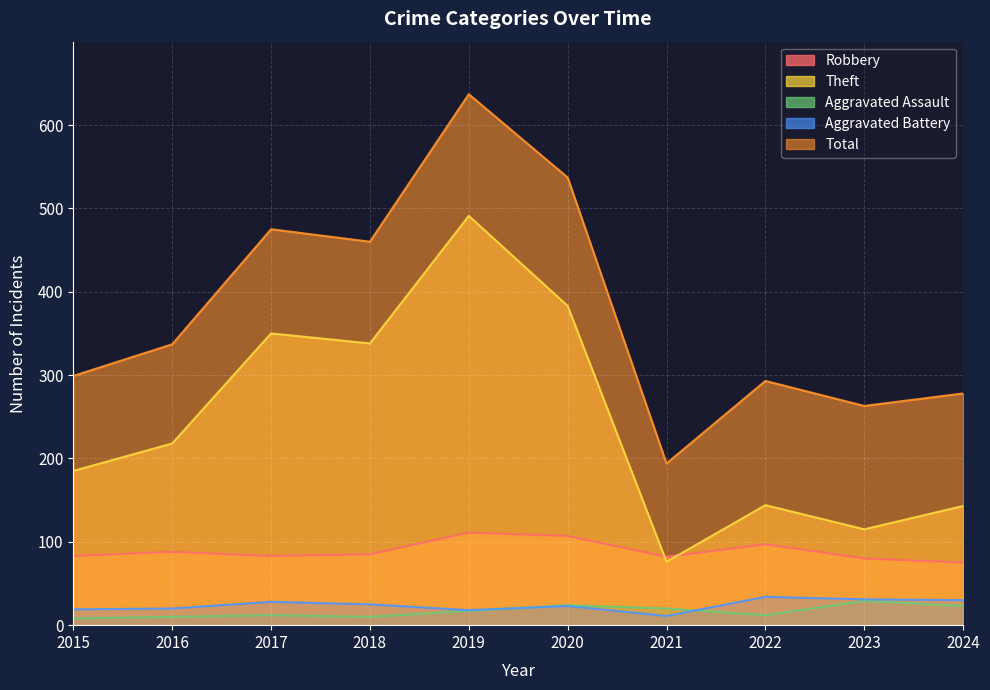

Rank the series by their maximum value, from lowest to highest.

Aggravated Assault, Aggravated Battery, Robbery, Theft, Total